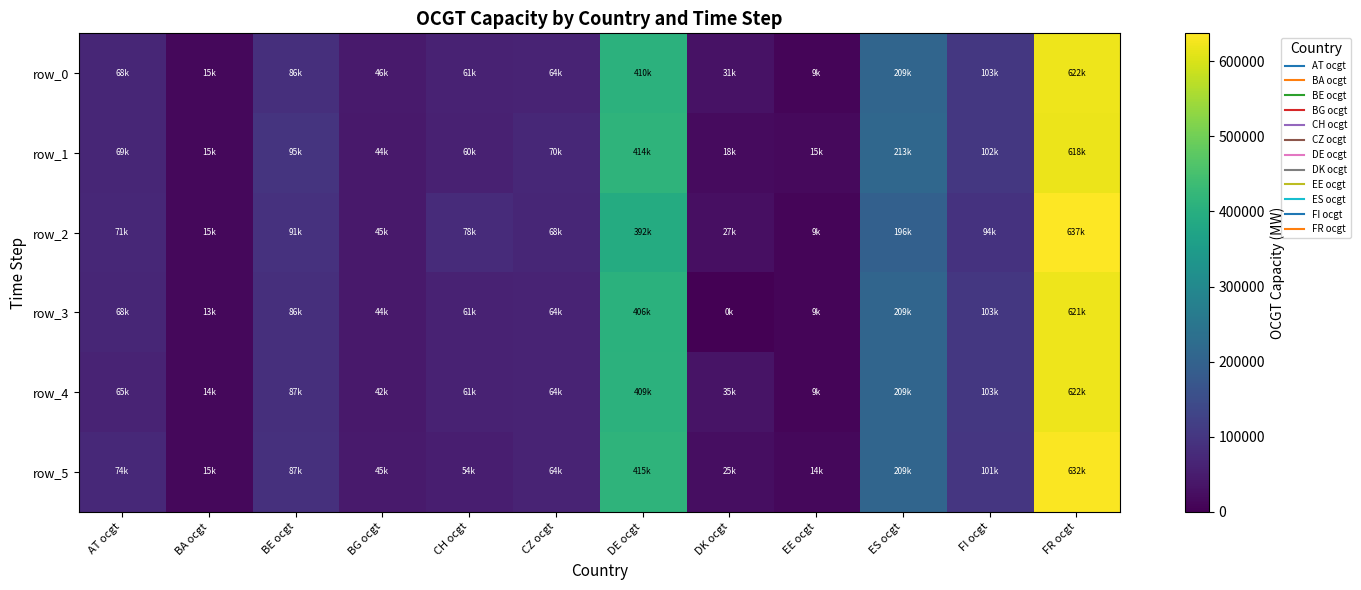

Is the value of row_3 at BA ocgt greater than the value of row_0 at CZ ocgt?

No